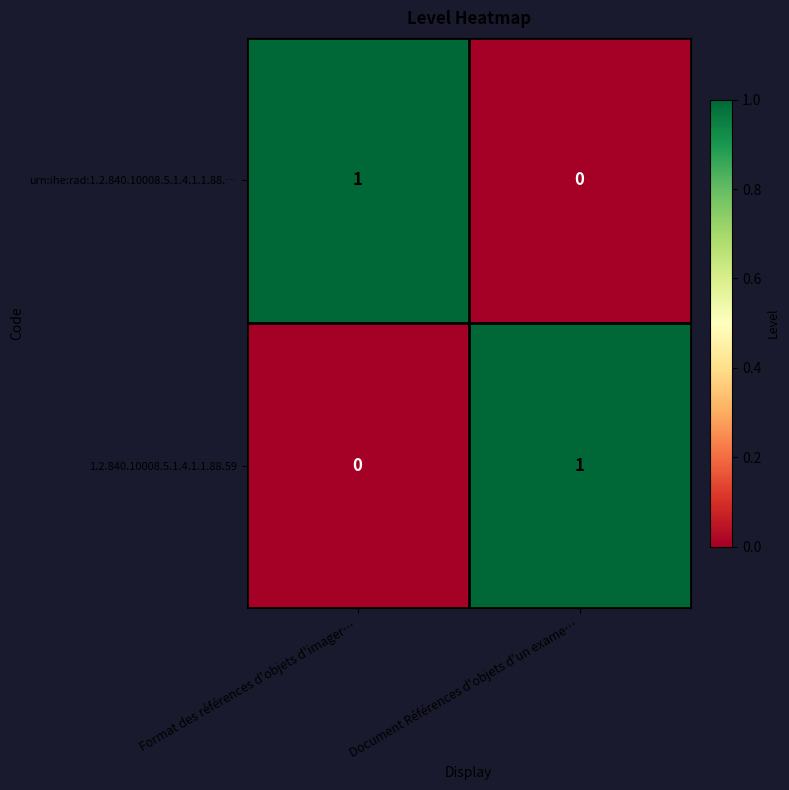

Reading left to right, transcribe all the data shown in this chart.

urn:ihe:rad:1.2.840.10008.5.1.4.1.1.88.…: Format des références d'objets d'imager…=1	Document Références d'objets d'un exame…=0
1.2.840.10008.5.1.4.1.1.88.59: Format des références d'objets d'imager…=0	Document Références d'objets d'un exame…=1